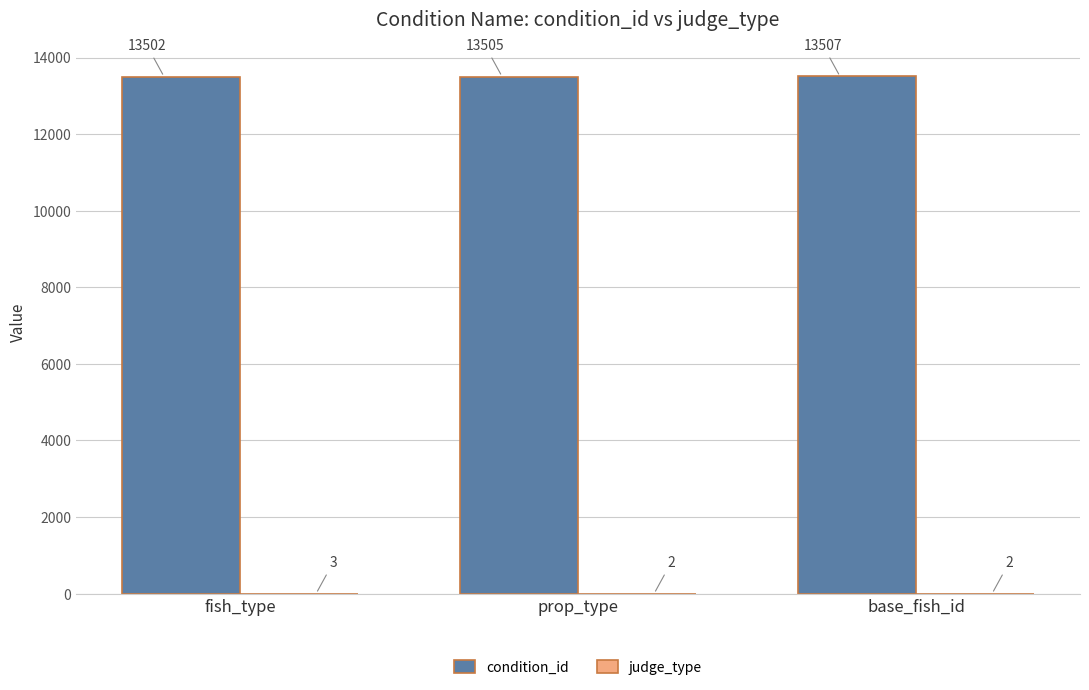

Which series has the largest total across all categories?

condition_id